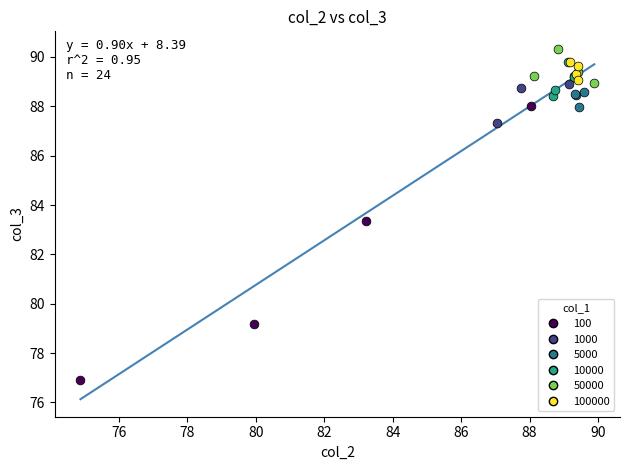

Which series contains the lowest Y value?

100